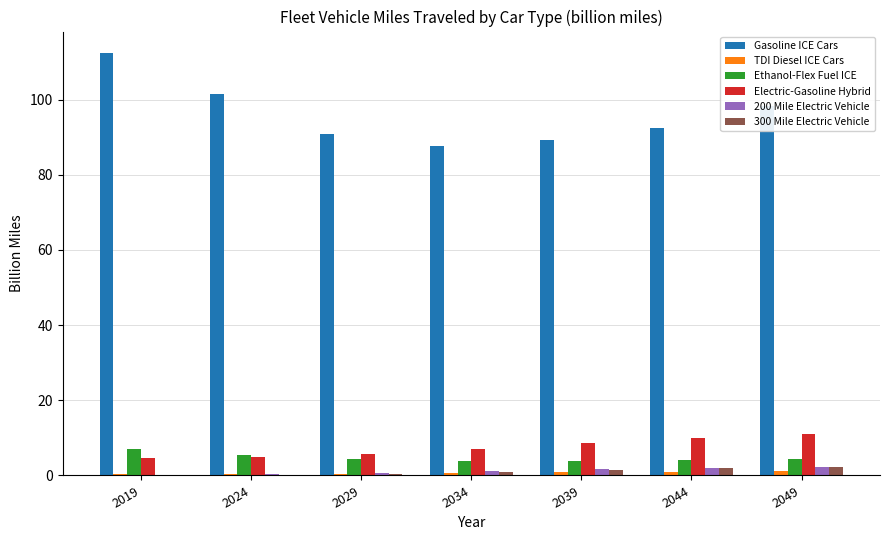

The 300 Mile Electric Vehicle series shows 1.6 at 2039. True or false?

True